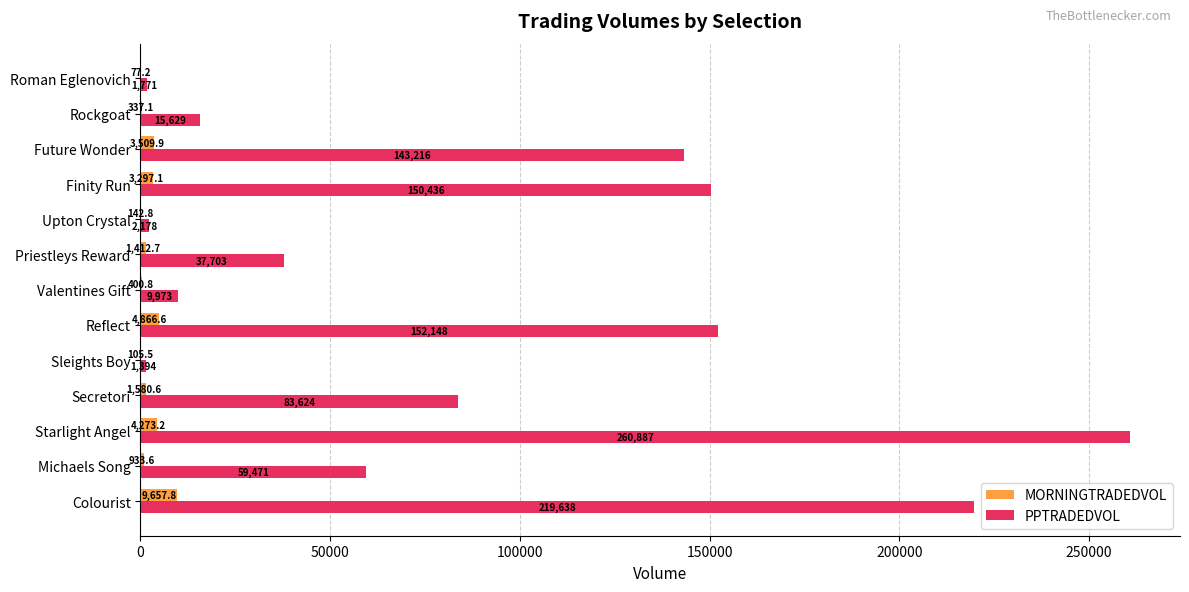

What is the greatest value displayed?

260886.8